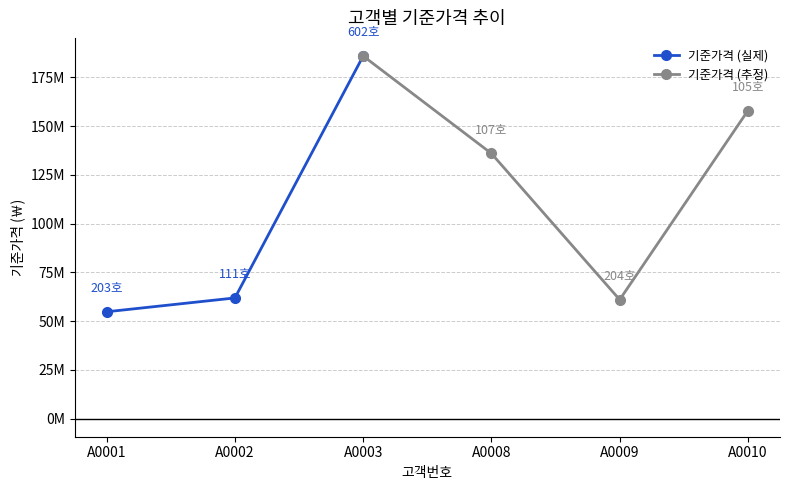

What is the value of the 6th point from the left?

158000000